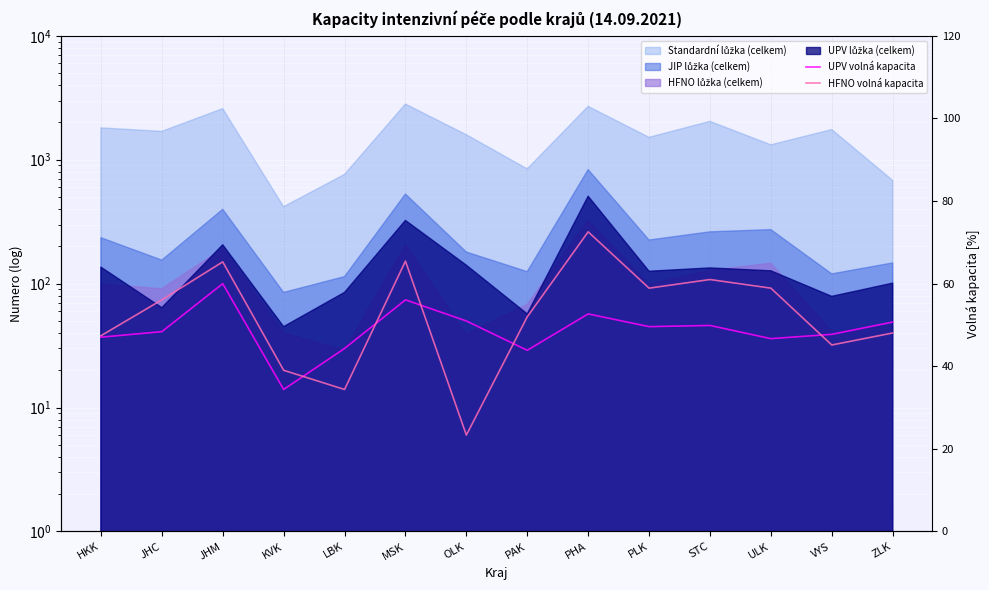

How many lines are shown in the chart?

2